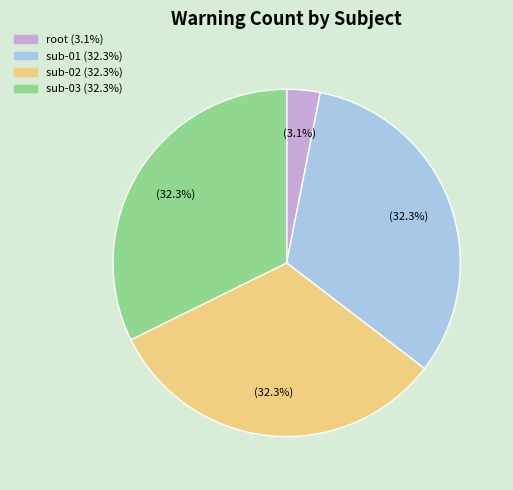

To the nearest percent, what is the difference between the sub-01 and root slice percentages?

29%